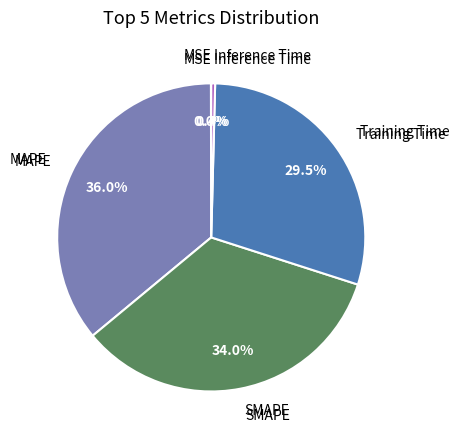

Is there any slice that represents more than half of the pie?

No